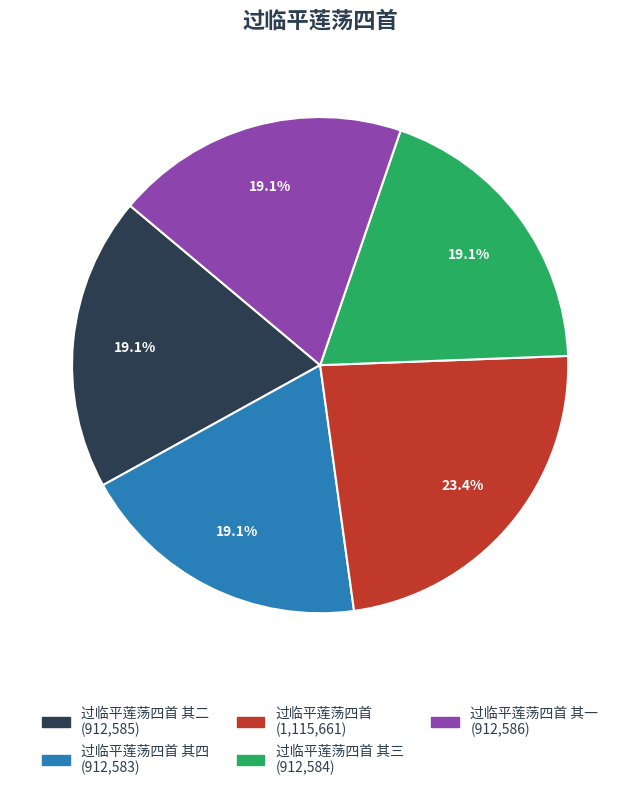

Does any single category account for the majority?

No